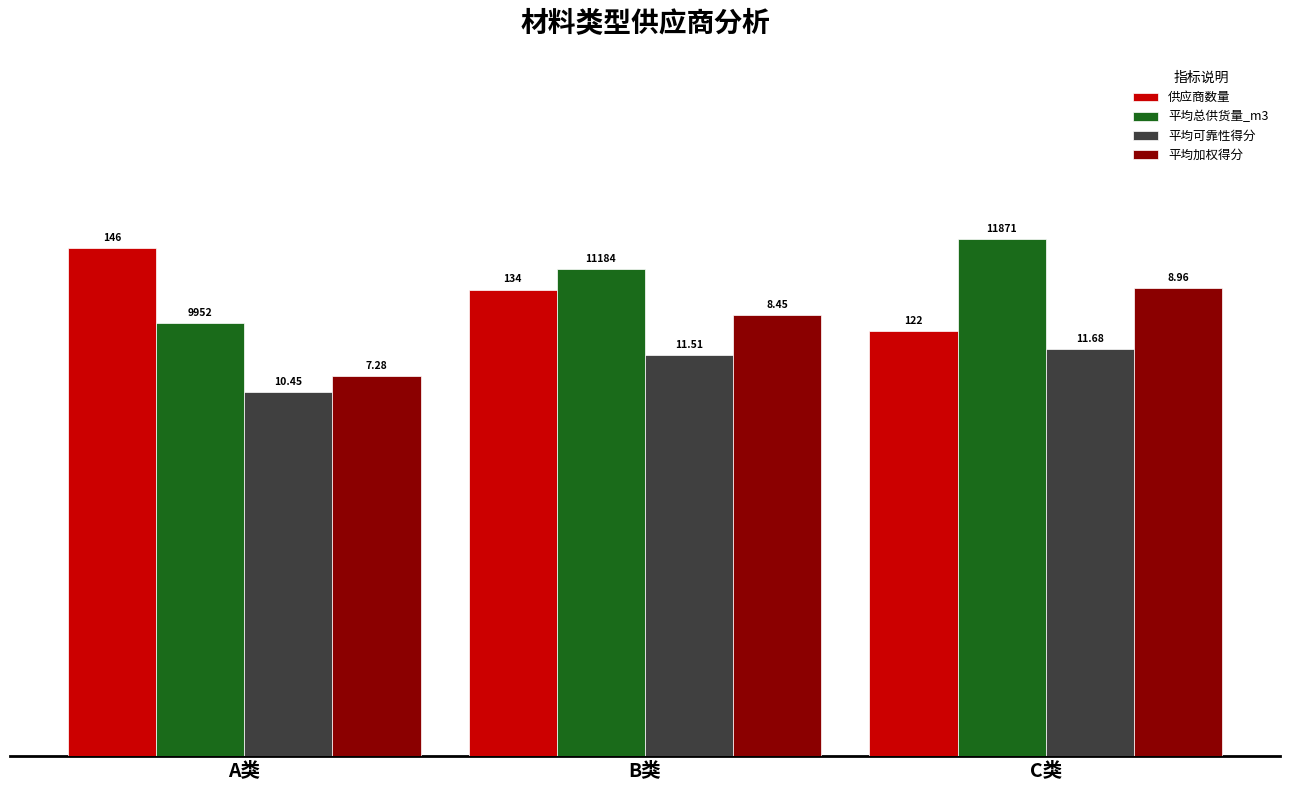

Rank the categories by 供应商数量 value from lowest to highest.

C类, B类, A类